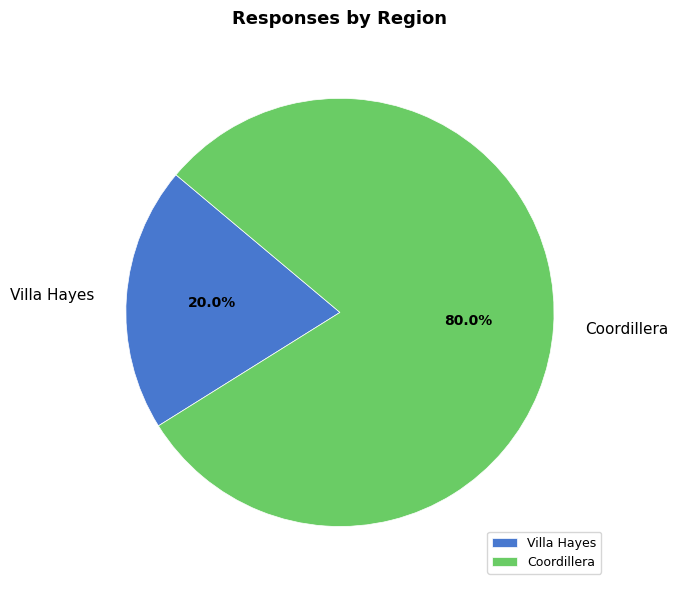

Is it true that Coordillera is 70% of the pie?

False